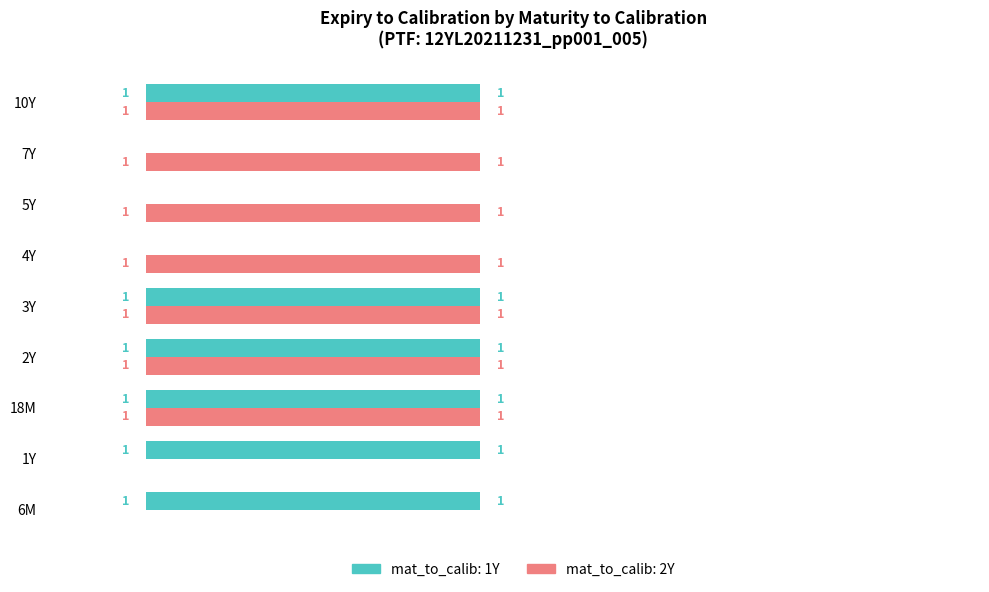

What is the sum of all mat_to_calib: 1Y values?

6